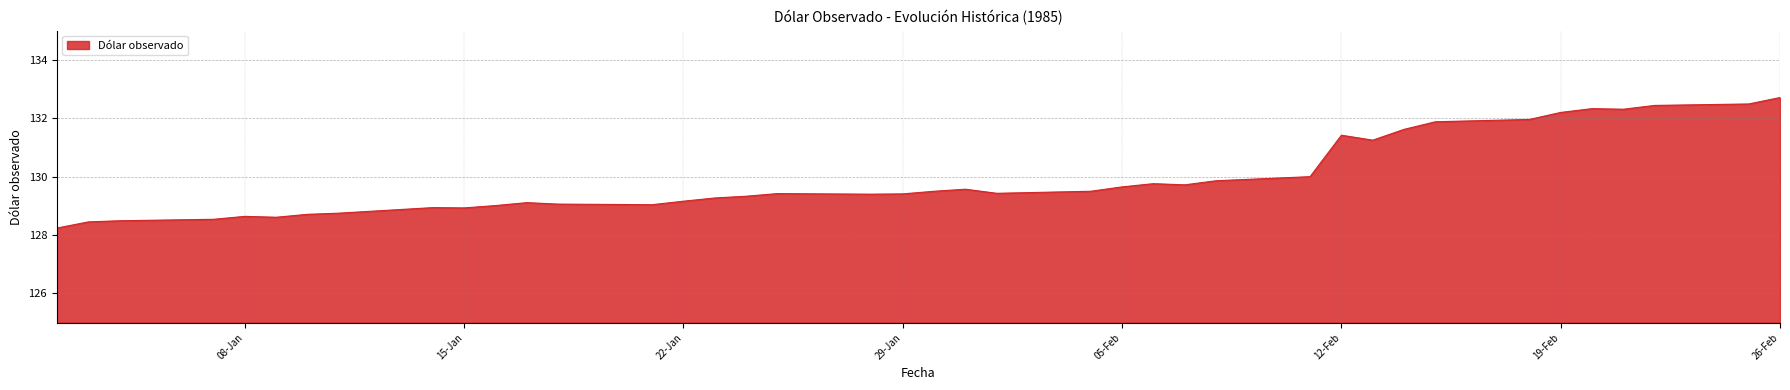

What is the maximum value shown in the chart?

132.7